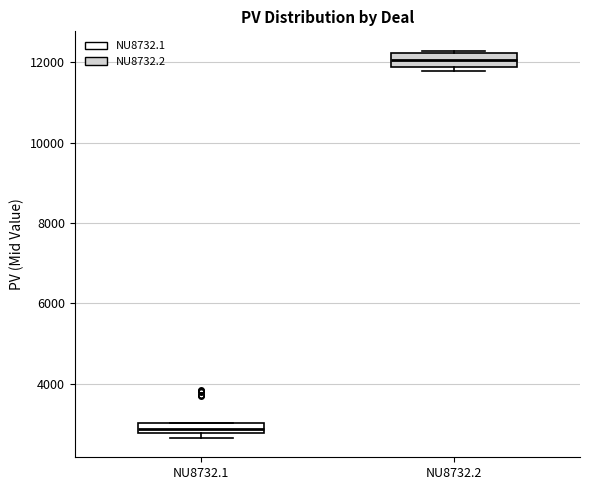

Which box has the lowest median line?

NU8732.1